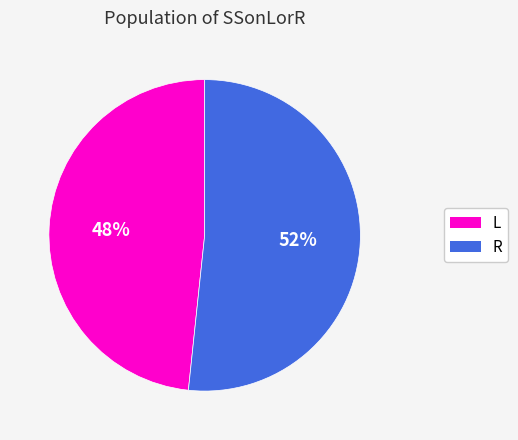

Rank the categories by value from lowest to highest.

L, R